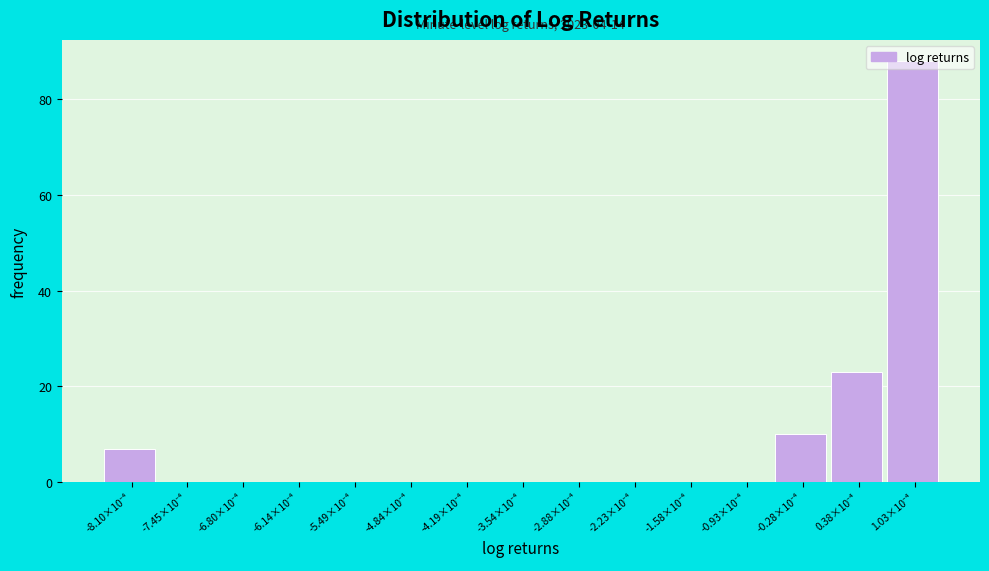

What is the sum of all values?

128